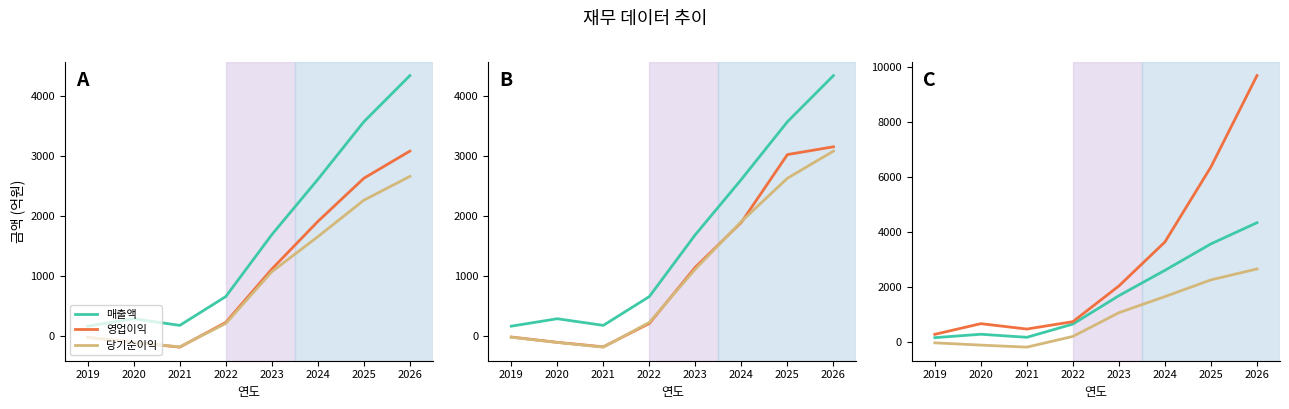

True or false: 자산총계 has more than 0 points higher than both neighbors.

True